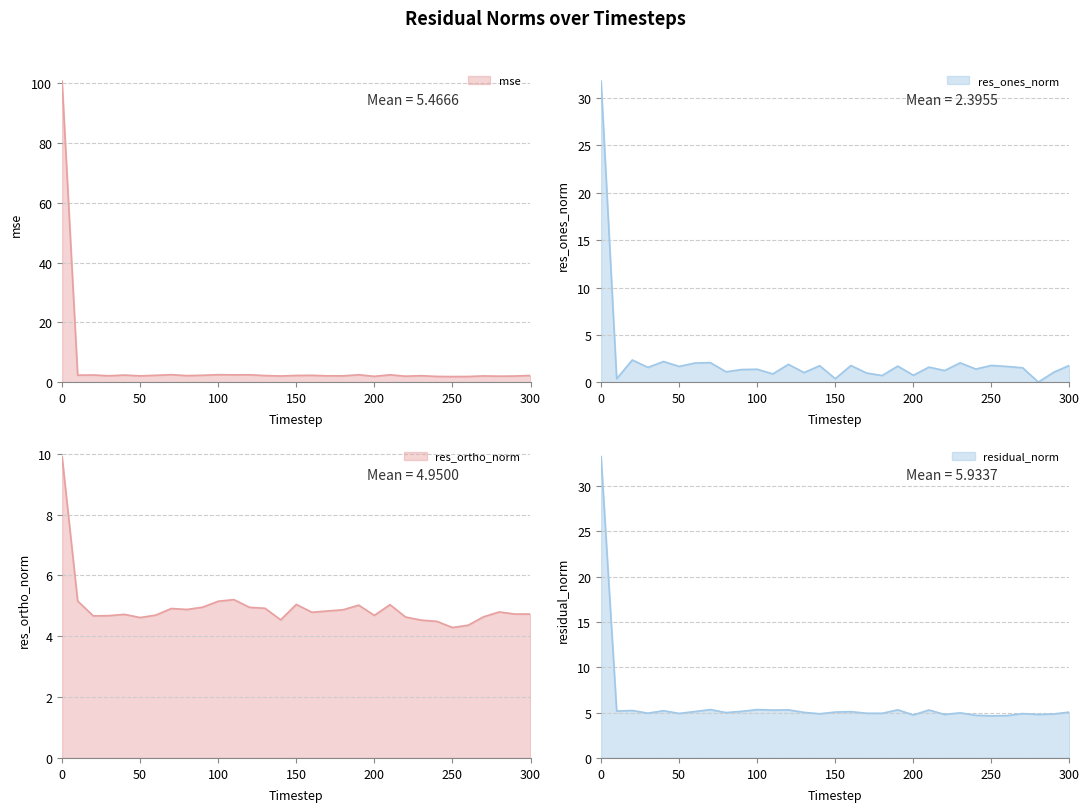

Which series has the largest total across all categories?

residual_norm